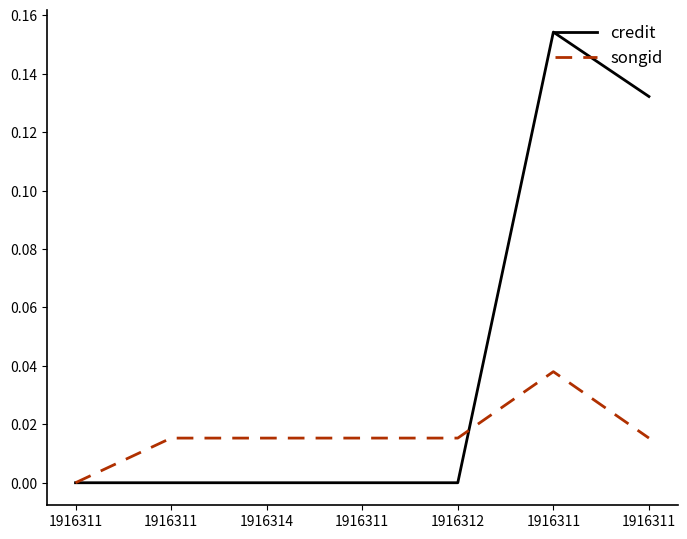

Between 1916314 and 1916311, which series saw the biggest shift?

credit